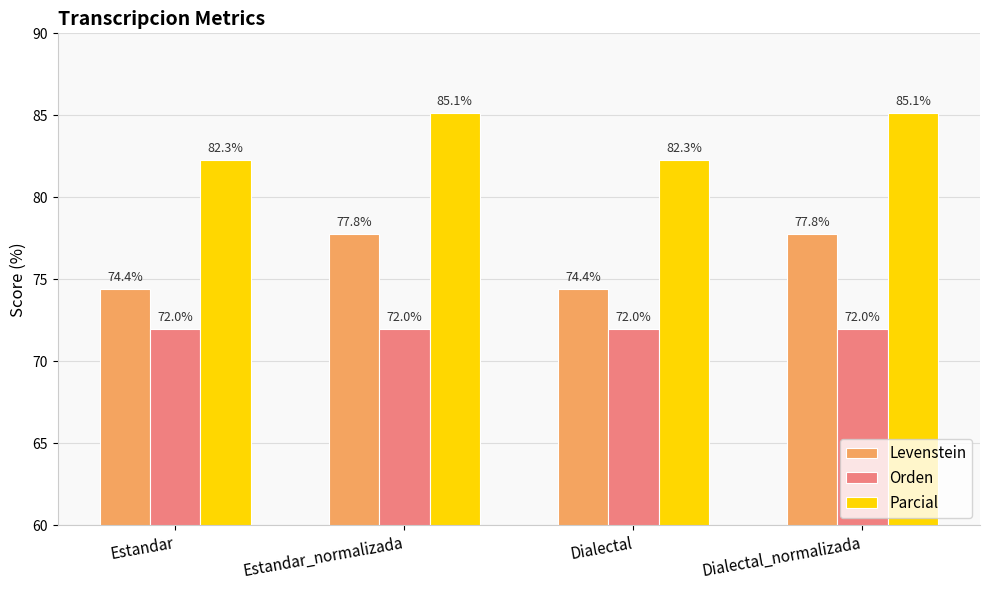

What is the difference between the second highest and minimum values in the Levenstein series?

3.3